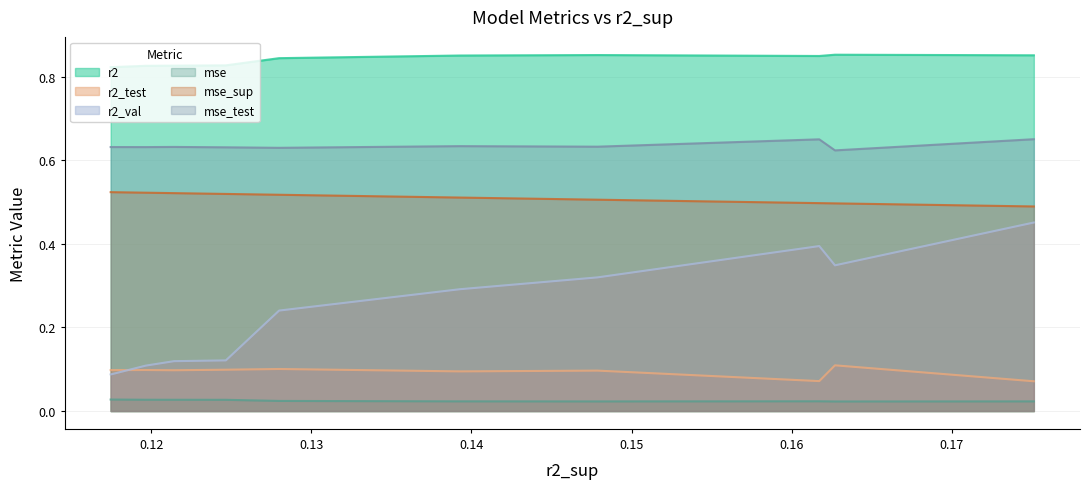

How many r2 values are between 0 and 1?

10